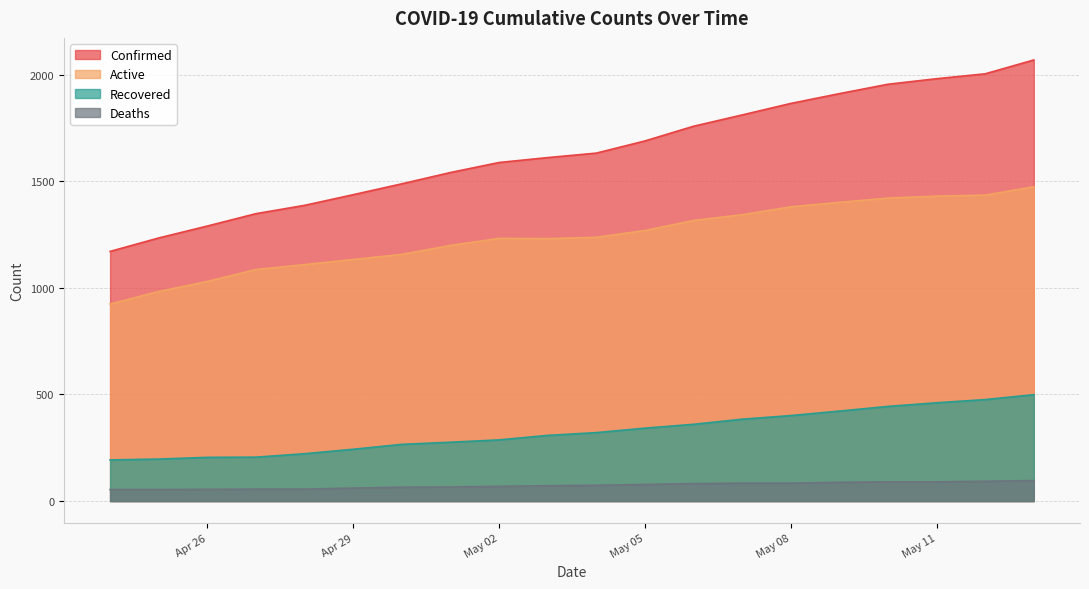

Rank the series by their average value, from highest to lowest.

Confirmed, Active, Recovered, Deaths